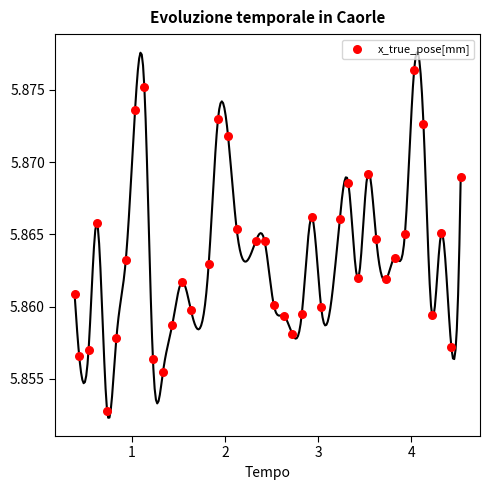

What is the range of X values (max minus min)?

4.1